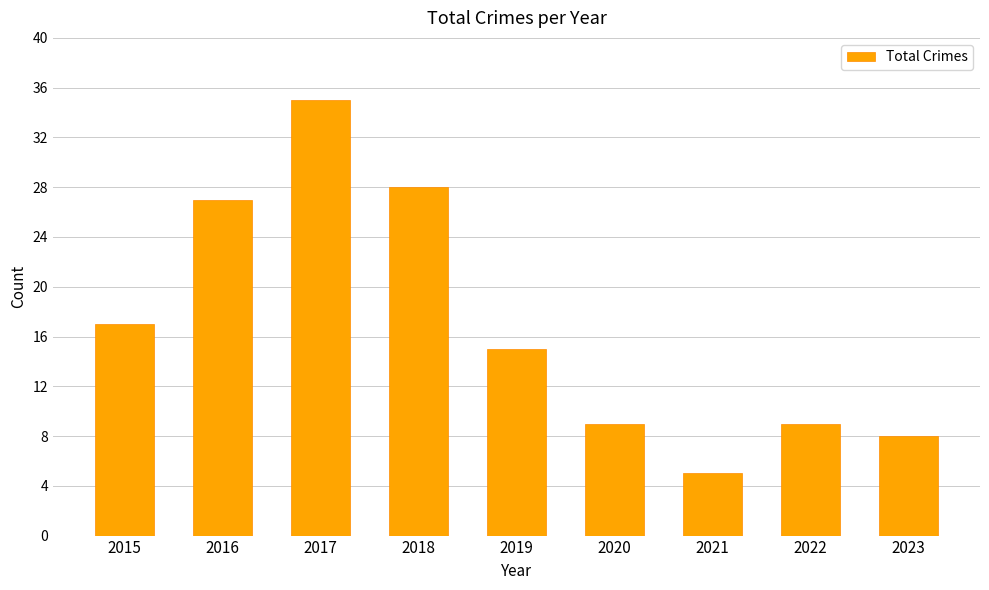

Does the chart contain any negative values?

No